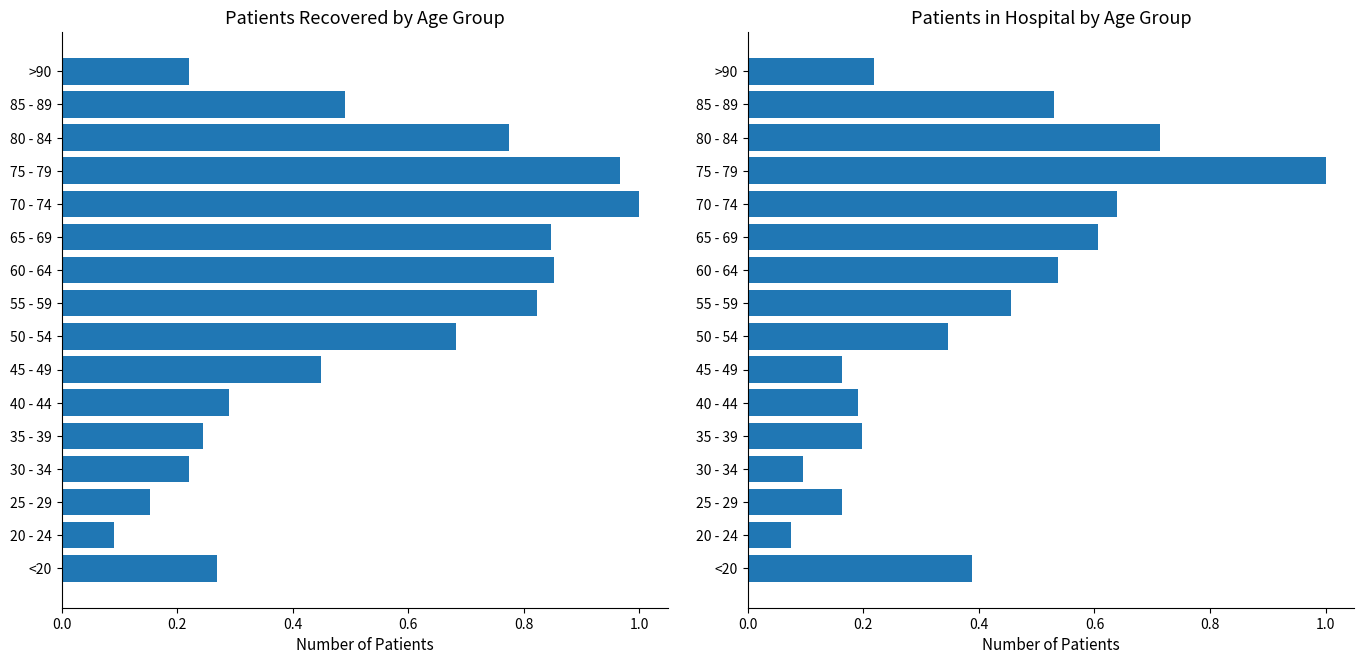

Rank the series by their average value, from highest to lowest.

patients_recovered, patients_in_hospital